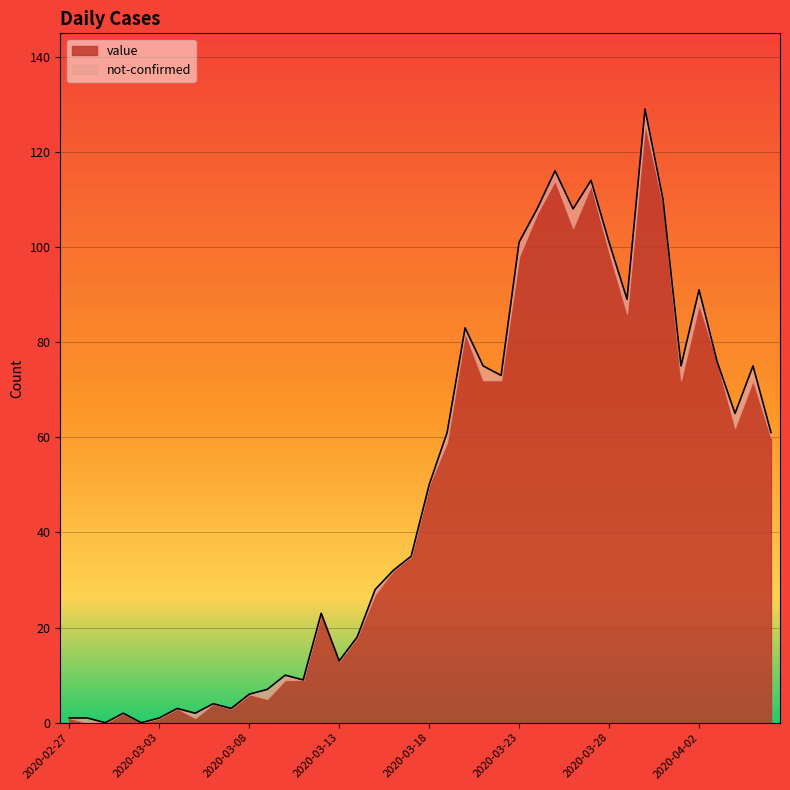

How many positive values are there?

38